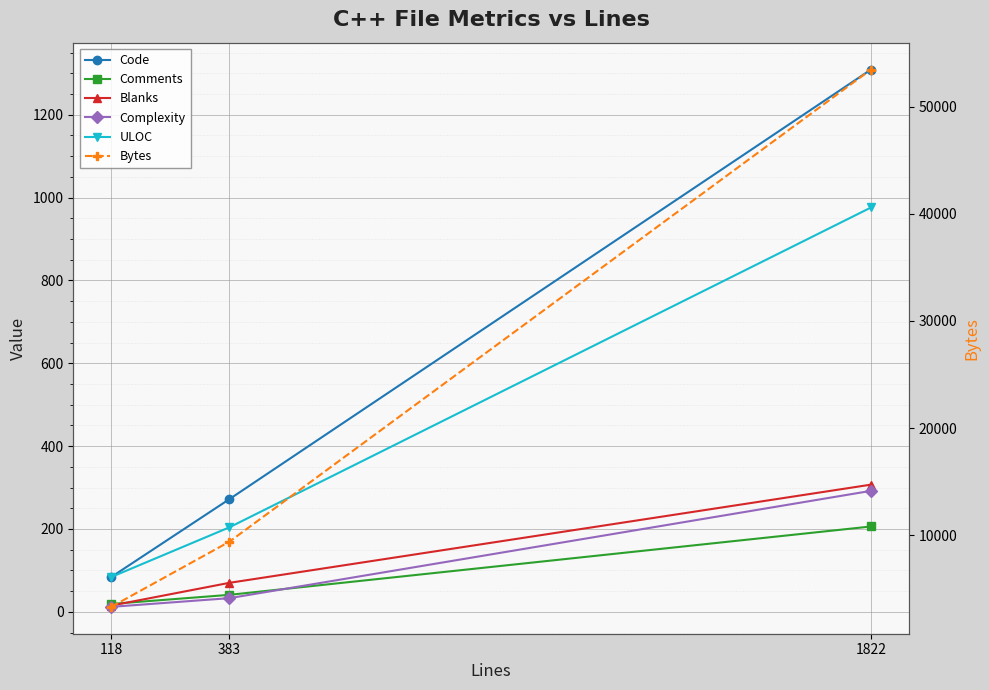

What is the maximum value for Bytes?

53472